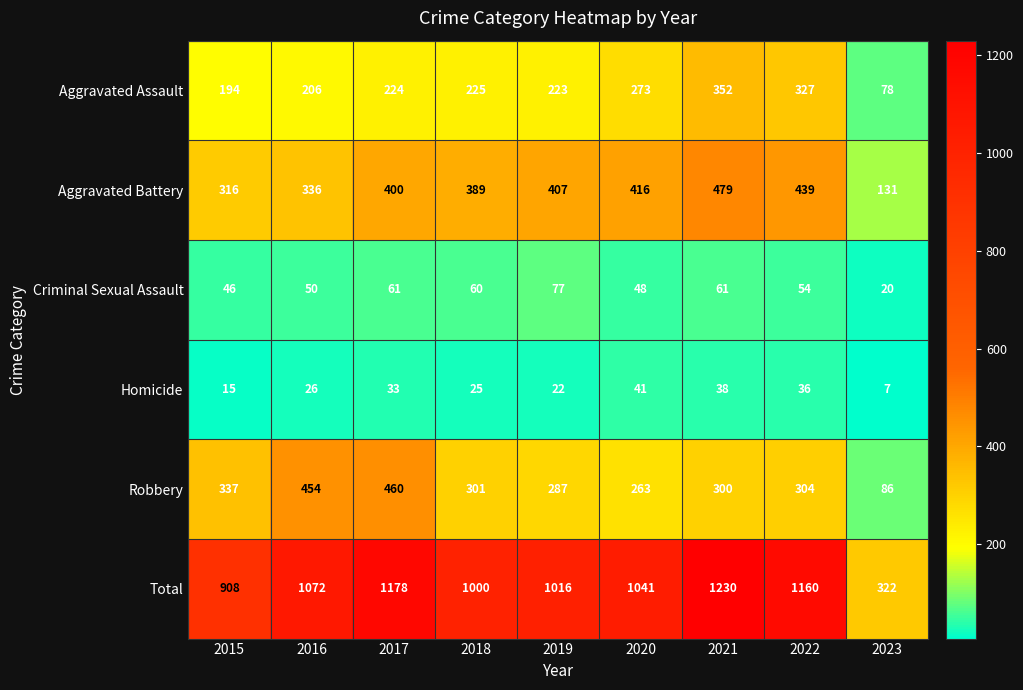

List the series in order of their peak value, highest first.

Total, Aggravated Battery, Robbery, Aggravated Assault, Criminal Sexual Assault, Homicide